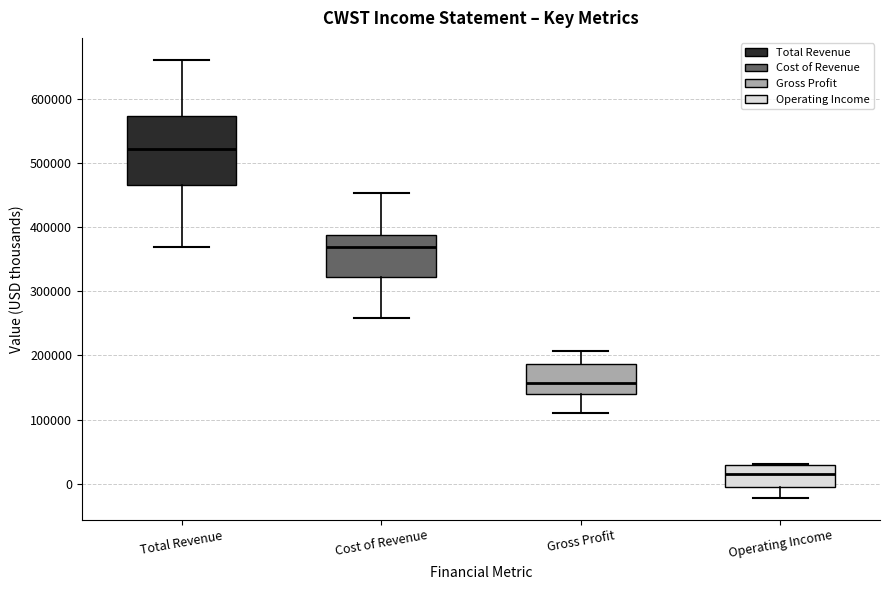

Reading left to right, transcribe this box plot: for each box, give where its median line is, the range the box spans, and where its two whiskers end, as read against the y-axis. The values are not printed on the chart, so give them approximately, as read against the axis.

Total Revenue: median 520000, box 460000 to 570000, whiskers 370000 to 660000
Cost of Revenue: median 370000, box 320000 to 390000, whiskers 260000 to 450000
Gross Profit: median 160000, box 140000 to 190000, whiskers 110000 to 210000
Operating Income: median 20000, box -10000 to 30000, whiskers -20000 to 30000